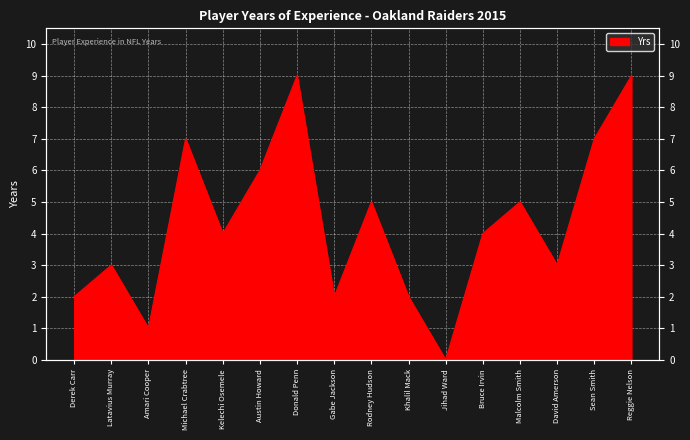

The value at Amari Cooper is 1. True or false?

True